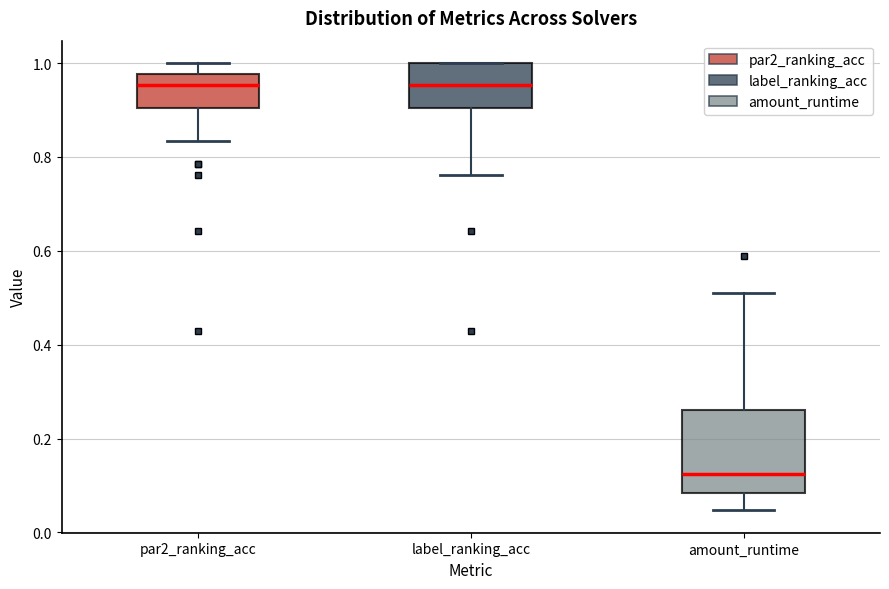

Which box's median line is the lowest?

amount_runtime